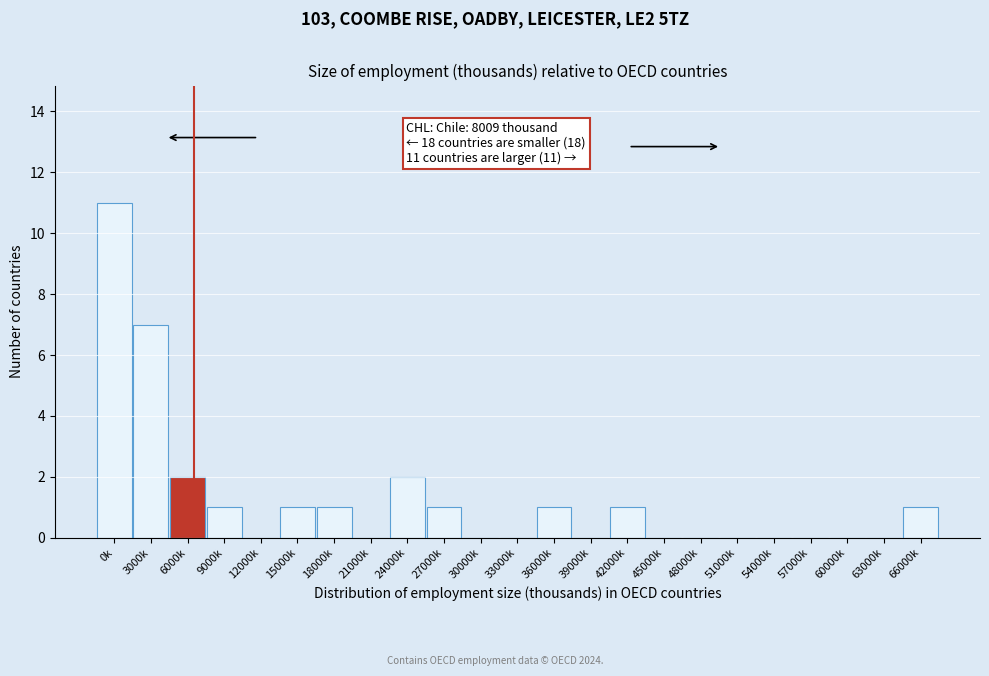

Reading right to left, list all the values displayed in this chart.

66000k=1	63000k=0	60000k=0	57000k=0	54000k=0	51000k=0	48000k=0	45000k=0	42000k=1	39000k=0	36000k=1	33000k=0	30000k=0	27000k=1	24000k=2	21000k=0	18000k=1	15000k=1	12000k=0	9000k=1	6000k=2	3000k=7	0k=11